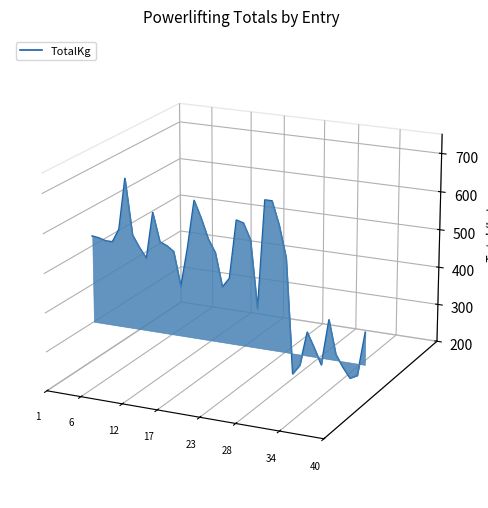

How many lines are shown in the chart?

1